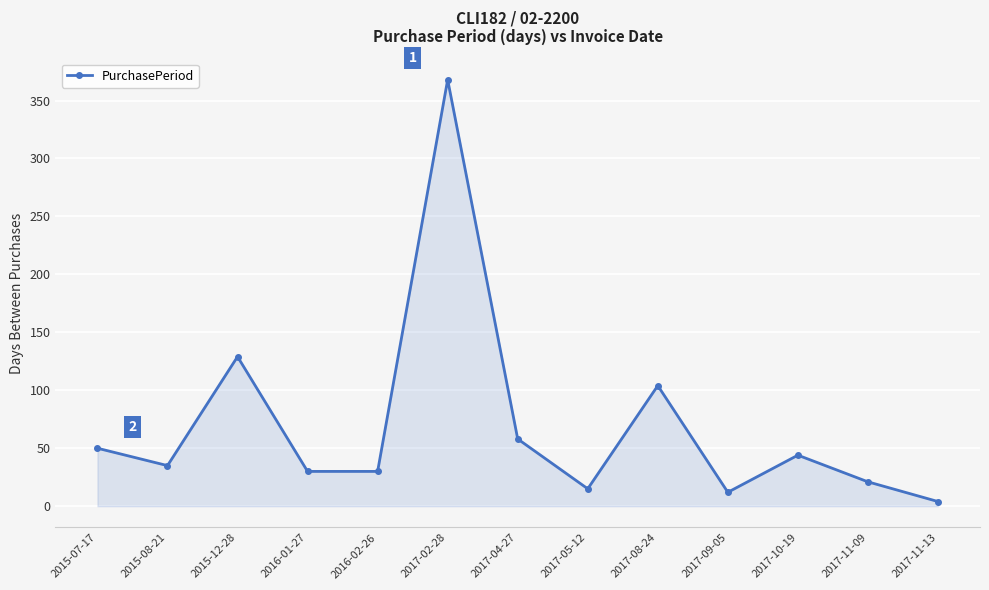

What is the ratio of the value at 2016-01-27 to the value at 2017-11-09?

1.4